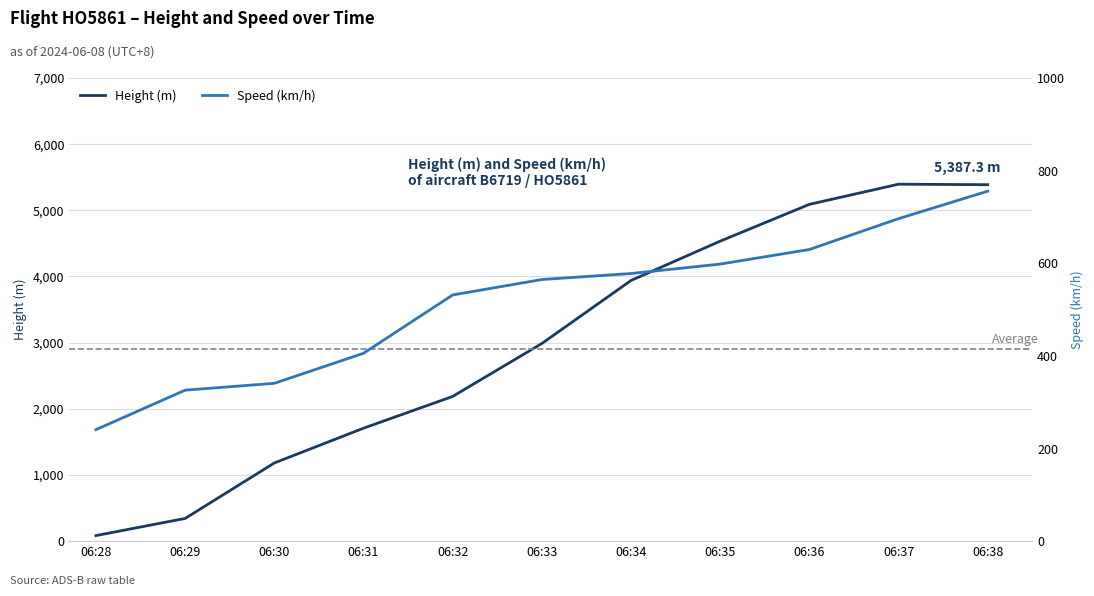

Is this an area chart (filled region under the line)?

No